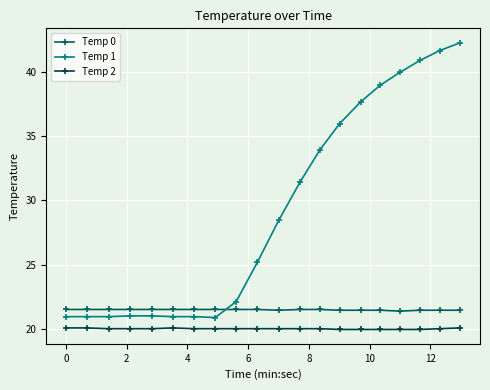

Which series has the widest spread of values?

Temp 1